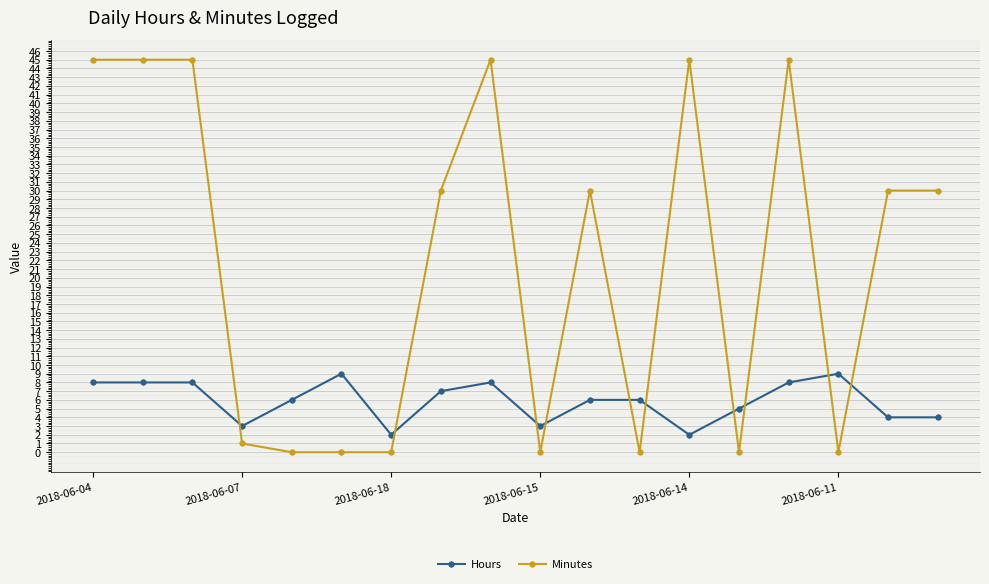

Which series has the widest spread of values?

Minutes